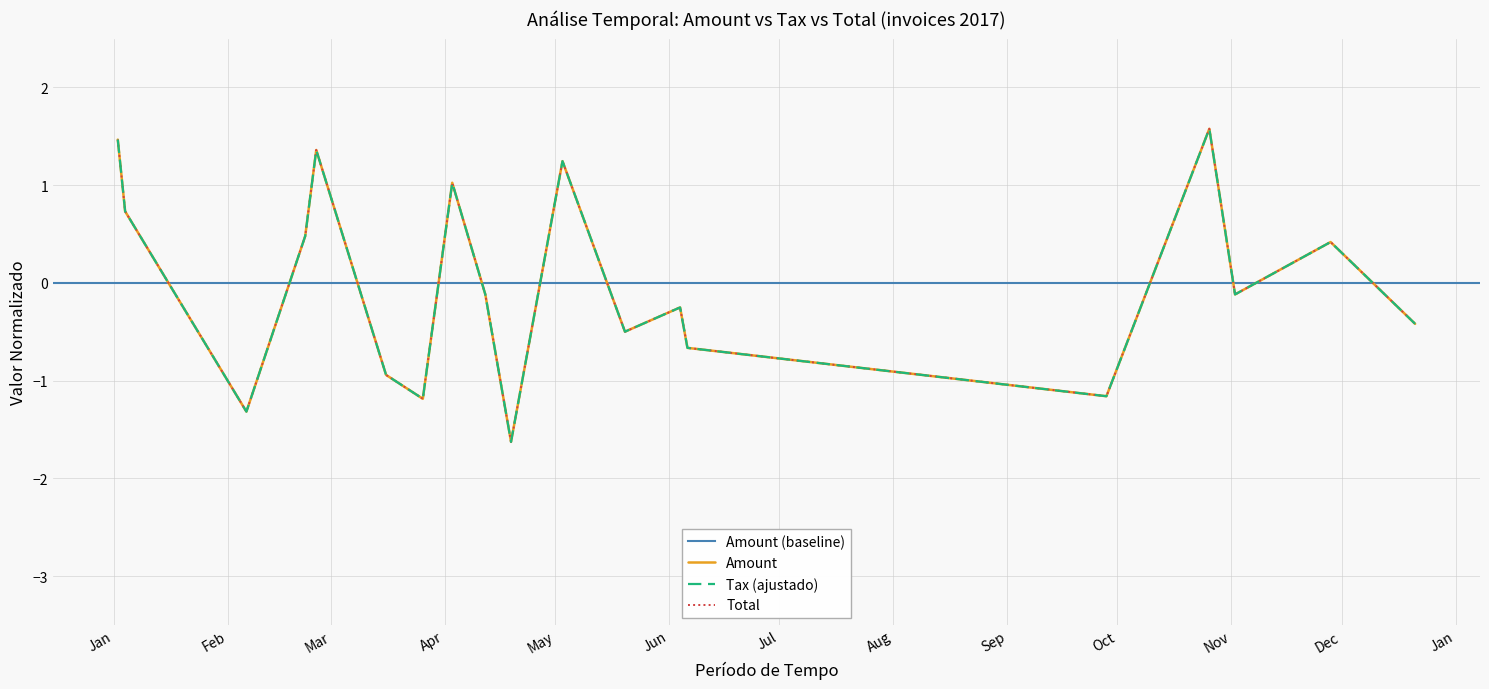

Is it true that Amount equals -0.7 at 2017-05-20?

False